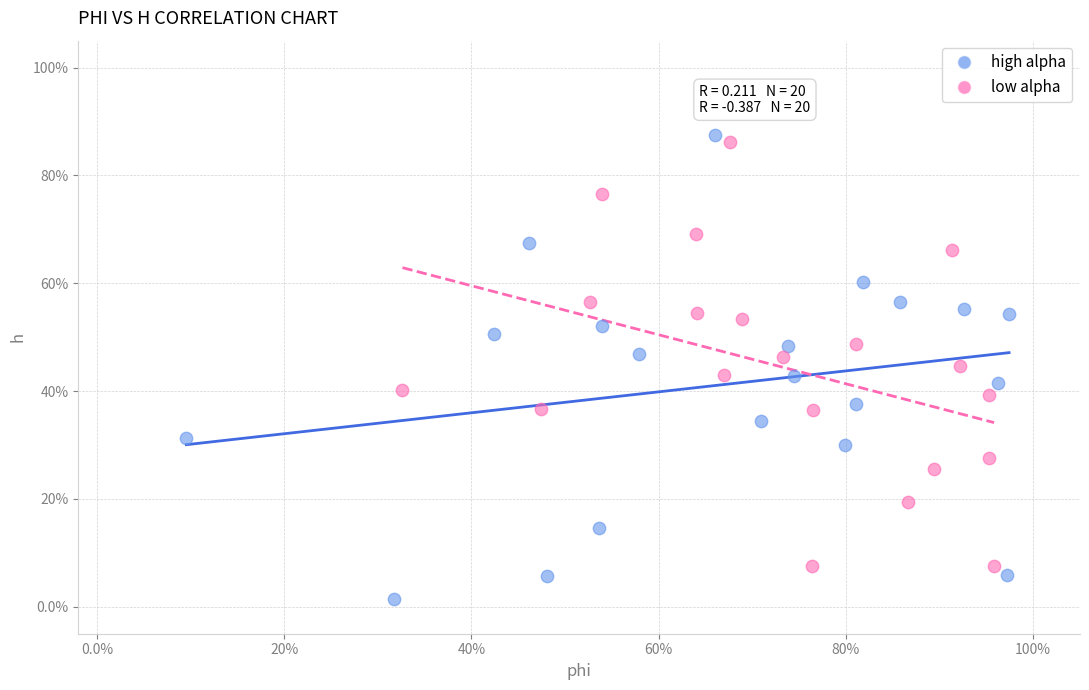

Which series has the largest Y range (max minus min)?

high alpha